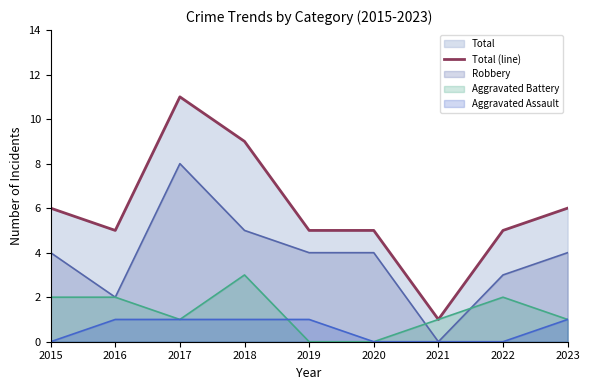

What is the value of the 3rd point from the left?

11